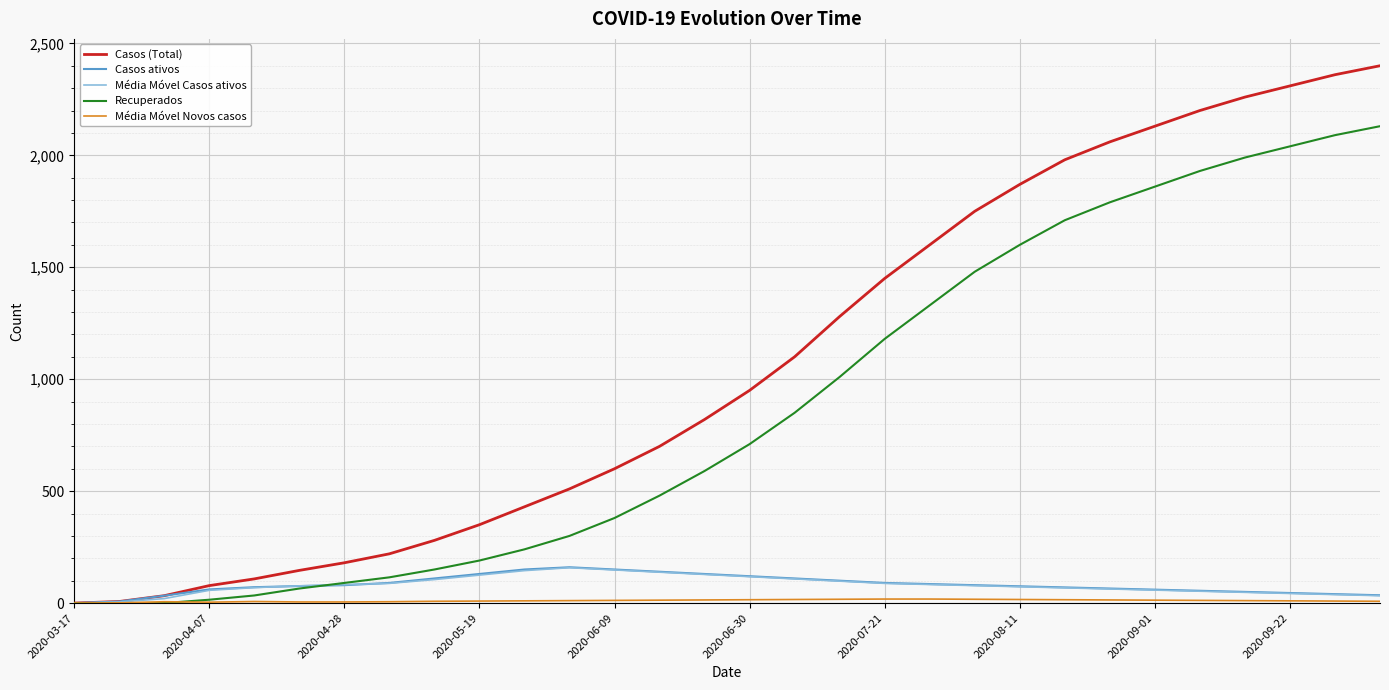

What is the maximum value shown in the chart?

2400